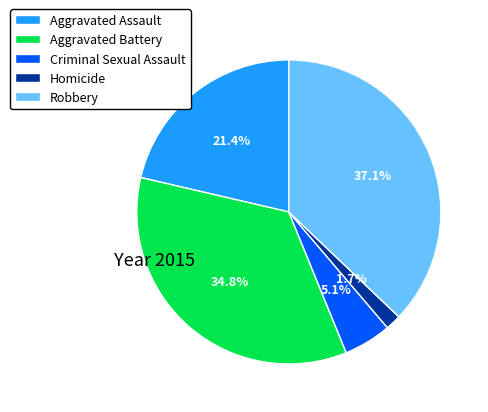

Which has a higher value, Aggravated Assault or Homicide?

Aggravated Assault